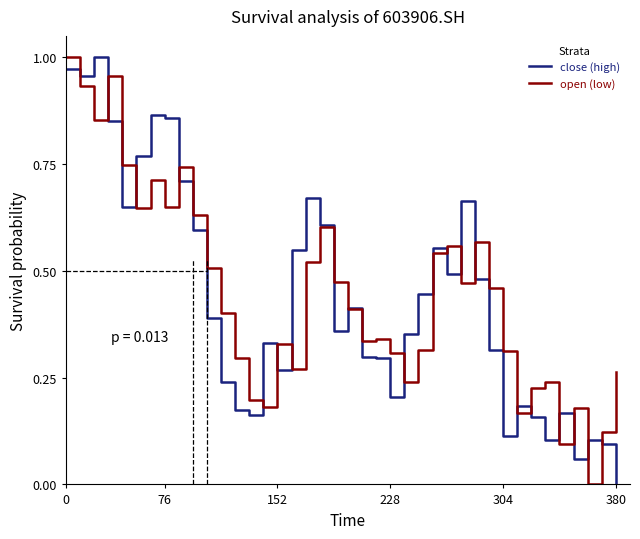

How many intersections are there between open (low) and close (high)?

20